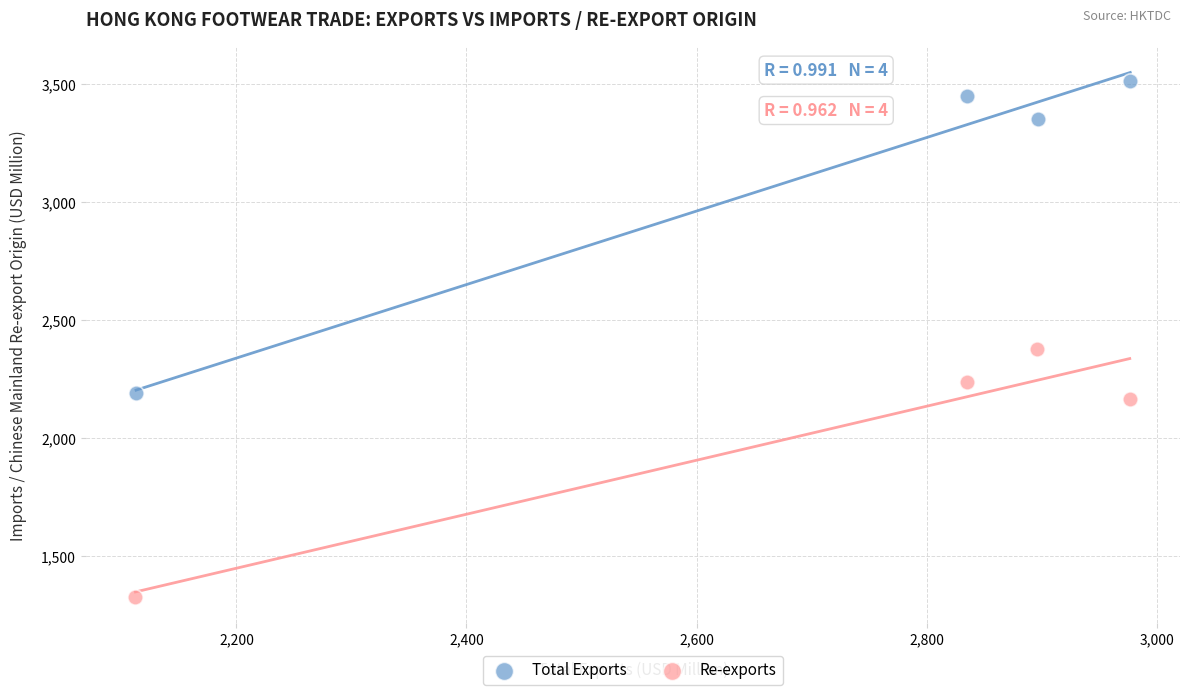

Which series has the widest spread of Y values?

Total Exports